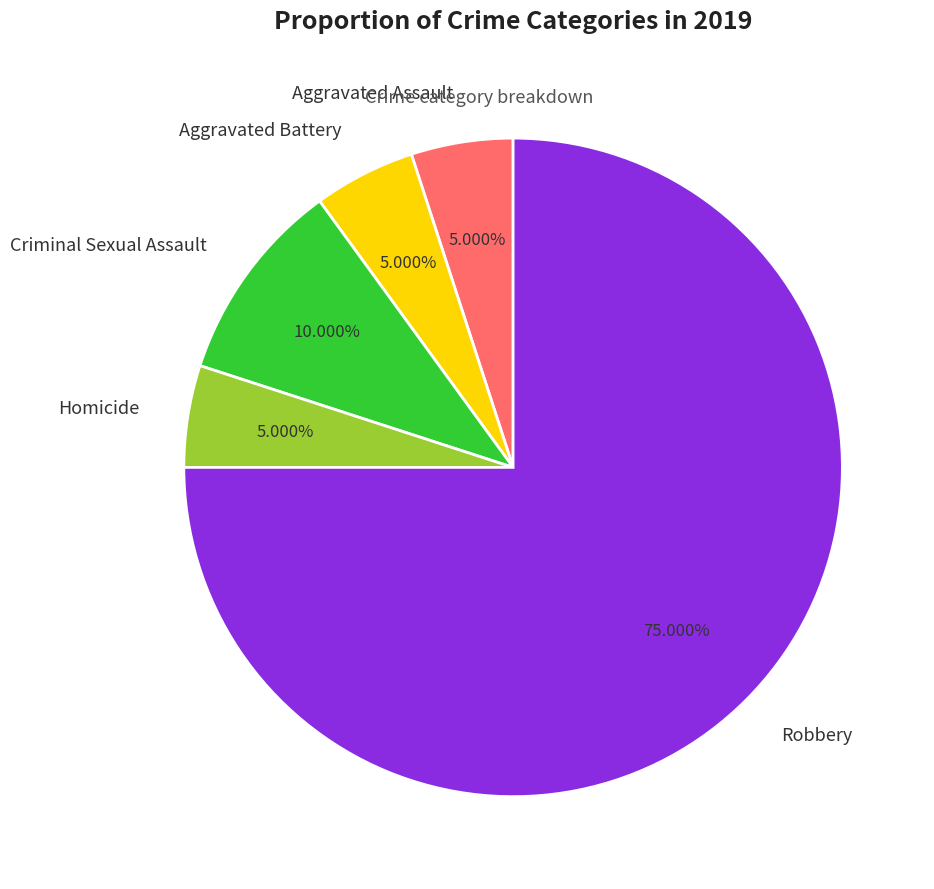

To the nearest percent, what portion does Aggravated Assault represent?

5%